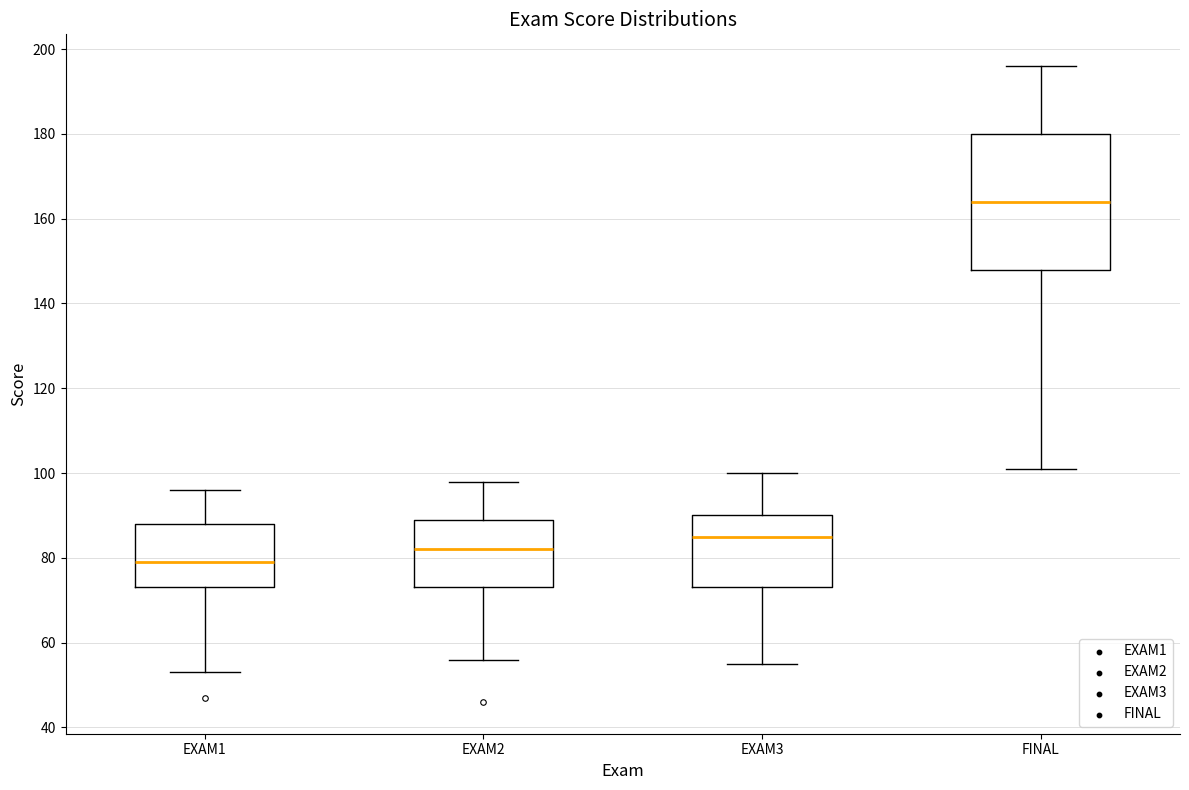

Reading left to right, transcribe this box plot: for each box, give where its median line is, the range the box spans, and where its two whiskers end, as read against the y-axis. The values are not printed on the chart, so give them approximately, as read against the axis.

EXAM1: median 80, box 74 to 88, whiskers 54 to 96
EXAM2: median 82, box 74 to 90, whiskers 56 to 98
EXAM3: median 86, box 74 to 90, whiskers 56 to 100
FINAL: median 164, box 148 to 180, whiskers 102 to 196